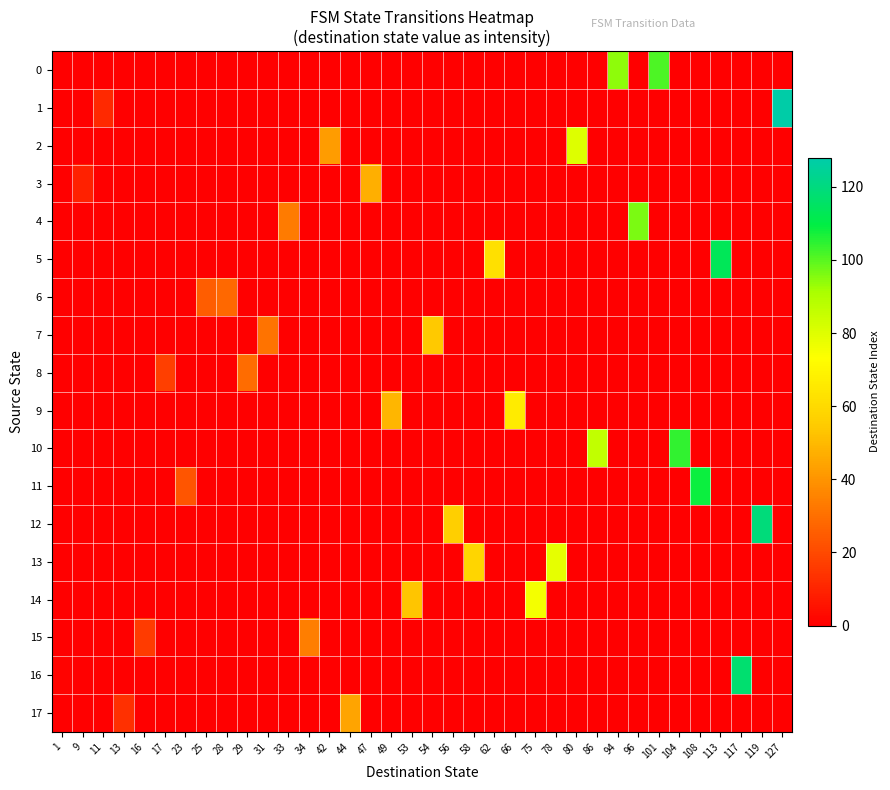

Reading left to right, extract all data points from this chart.

0: 1=0	9=0	11=0	13=0	16=0	17=0	23=0	25=0	28=0	29=0	31=0	33=0	34=0	42=0	44=0	47=0	49=0	53=0	54=0	56=0	58=0	62=0	66=0	75=0	78=0	80=0	86=0	94=94	96=0	101=101	104=0	108=0	113=0	117=0	119=0	127=0
1: 1=0	9=0	11=11	13=0	16=0	17=0	23=0	25=0	28=0	29=0	31=0	33=0	34=0	42=0	44=0	47=0	49=0	53=0	54=0	56=0	58=0	62=0	66=0	75=0	78=0	80=0	86=0	94=0	96=0	101=0	104=0	108=0	113=0	117=0	119=0	127=127
2: 1=0	9=0	11=0	13=0	16=0	17=0	23=0	25=0	28=0	29=0	31=0	33=0	34=0	42=42	44=0	47=0	49=0	53=0	54=0	56=0	58=0	62=0	66=0	75=0	78=0	80=80	86=0	94=0	96=0	101=0	104=0	108=0	113=0	117=0	119=0	127=0
3: 1=0	9=9	11=0	13=0	16=0	17=0	23=0	25=0	28=0	29=0	31=0	33=0	34=0	42=0	44=0	47=47	49=0	53=0	54=0	56=0	58=0	62=0	66=0	75=0	78=0	80=0	86=0	94=0	96=0	101=0	104=0	108=0	113=0	117=0	119=0	127=0
4: 1=0	9=0	11=0	13=0	16=0	17=0	23=0	25=0	28=0	29=0	31=0	33=33	34=0	42=0	44=0	47=0	49=0	53=0	54=0	56=0	58=0	62=0	66=0	75=0	78=0	80=0	86=0	94=0	96=96	101=0	104=0	108=0	113=0	117=0	119=0	127=0
5: 1=0	9=0	11=0	13=0	16=0	17=0	23=0	25=0	28=0	29=0	31=0	33=0	34=0	42=0	44=0	47=0	49=0	53=0	54=0	56=0	58=0	62=62	66=0	75=0	78=0	80=0	86=0	94=0	96=0	101=0	104=0	108=0	113=113	117=0	119=0	127=0
6: 1=0	9=0	11=0	13=0	16=0	17=0	23=0	25=25	28=28	29=0	31=0	33=0	34=0	42=0	44=0	47=0	49=0	53=0	54=0	56=0	58=0	62=0	66=0	75=0	78=0	80=0	86=0	94=0	96=0	101=0	104=0	108=0	113=0	117=0	119=0	127=0
7: 1=0	9=0	11=0	13=0	16=0	17=0	23=0	25=0	28=0	29=0	31=31	33=0	34=0	42=0	44=0	47=0	49=0	53=0	54=54	56=0	58=0	62=0	66=0	75=0	78=0	80=0	86=0	94=0	96=0	101=0	104=0	108=0	113=0	117=0	119=0	127=0
8: 1=0	9=0	11=0	13=0	16=0	17=17	23=0	25=0	28=0	29=29	31=0	33=0	34=0	42=0	44=0	47=0	49=0	53=0	54=0	56=0	58=0	62=0	66=0	75=0	78=0	80=0	86=0	94=0	96=0	101=0	104=0	108=0	113=0	117=0	119=0	127=0
9: 1=0	9=0	11=0	13=0	16=0	17=0	23=0	25=0	28=0	29=0	31=0	33=0	34=0	42=0	44=0	47=0	49=49	53=0	54=0	56=0	58=0	62=0	66=66	75=0	78=0	80=0	86=0	94=0	96=0	101=0	104=0	108=0	113=0	117=0	119=0	127=0
10: 1=0	9=0	11=0	13=0	16=0	17=0	23=0	25=0	28=0	29=0	31=0	33=0	34=0	42=0	44=0	47=0	49=0	53=0	54=0	56=0	58=0	62=0	66=0	75=0	78=0	80=0	86=86	94=0	96=0	101=0	104=104	108=0	113=0	117=0	119=0	127=0
11: 1=0	9=0	11=0	13=0	16=0	17=0	23=23	25=0	28=0	29=0	31=0	33=0	34=0	42=0	44=0	47=0	49=0	53=0	54=0	56=0	58=0	62=0	66=0	75=0	78=0	80=0	86=0	94=0	96=0	101=0	104=0	108=108	113=0	117=0	119=0	127=0
12: 1=0	9=0	11=0	13=0	16=0	17=0	23=0	25=0	28=0	29=0	31=0	33=0	34=0	42=0	44=0	47=0	49=0	53=0	54=0	56=56	58=0	62=0	66=0	75=0	78=0	80=0	86=0	94=0	96=0	101=0	104=0	108=0	113=0	117=0	119=119	127=0
13: 1=0	9=0	11=0	13=0	16=0	17=0	23=0	25=0	28=0	29=0	31=0	33=0	34=0	42=0	44=0	47=0	49=0	53=0	54=0	56=0	58=58	62=0	66=0	75=0	78=78	80=0	86=0	94=0	96=0	101=0	104=0	108=0	113=0	117=0	119=0	127=0
14: 1=0	9=0	11=0	13=0	16=0	17=0	23=0	25=0	28=0	29=0	31=0	33=0	34=0	42=0	44=0	47=0	49=0	53=53	54=0	56=0	58=0	62=0	66=0	75=75	78=0	80=0	86=0	94=0	96=0	101=0	104=0	108=0	113=0	117=0	119=0	127=0
15: 1=0	9=0	11=0	13=0	16=16	17=0	23=0	25=0	28=0	29=0	31=0	33=0	34=34	42=0	44=0	47=0	49=0	53=0	54=0	56=0	58=0	62=0	66=0	75=0	78=0	80=0	86=0	94=0	96=0	101=0	104=0	108=0	113=0	117=0	119=0	127=0
16: 1=1	9=0	11=0	13=0	16=0	17=0	23=0	25=0	28=0	29=0	31=0	33=0	34=0	42=0	44=0	47=0	49=0	53=0	54=0	56=0	58=0	62=0	66=0	75=0	78=0	80=0	86=0	94=0	96=0	101=0	104=0	108=0	113=0	117=117	119=0	127=0
17: 1=0	9=0	11=0	13=13	16=0	17=0	23=0	25=0	28=0	29=0	31=0	33=0	34=0	42=0	44=44	47=0	49=0	53=0	54=0	56=0	58=0	62=0	66=0	75=0	78=0	80=0	86=0	94=0	96=0	101=0	104=0	108=0	113=0	117=0	119=0	127=0